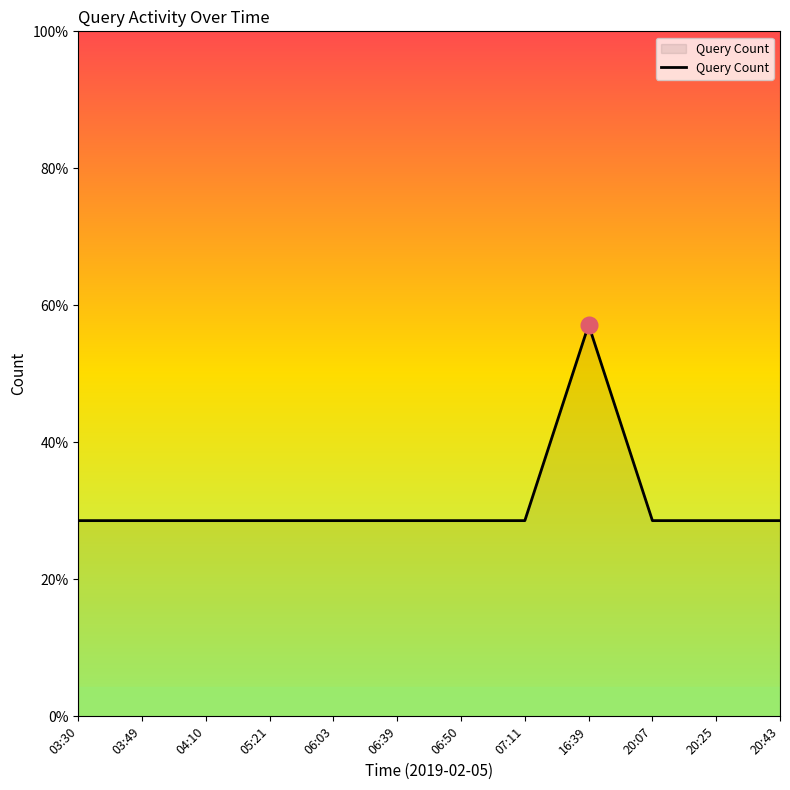

List the labels in order of value, smallest first.

03:30, 03:49, 04:10, 05:21, 06:03, 06:39, 06:50, 07:11, 20:07, 20:25, 20:43, 16:39